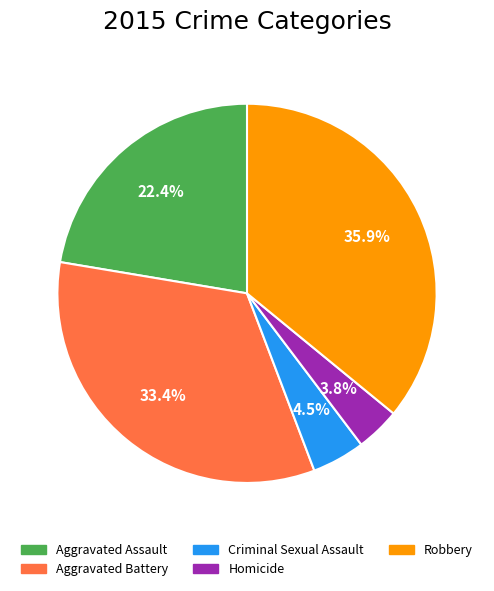

Between Aggravated Battery and Criminal Sexual Assault, which is larger?

Aggravated Battery